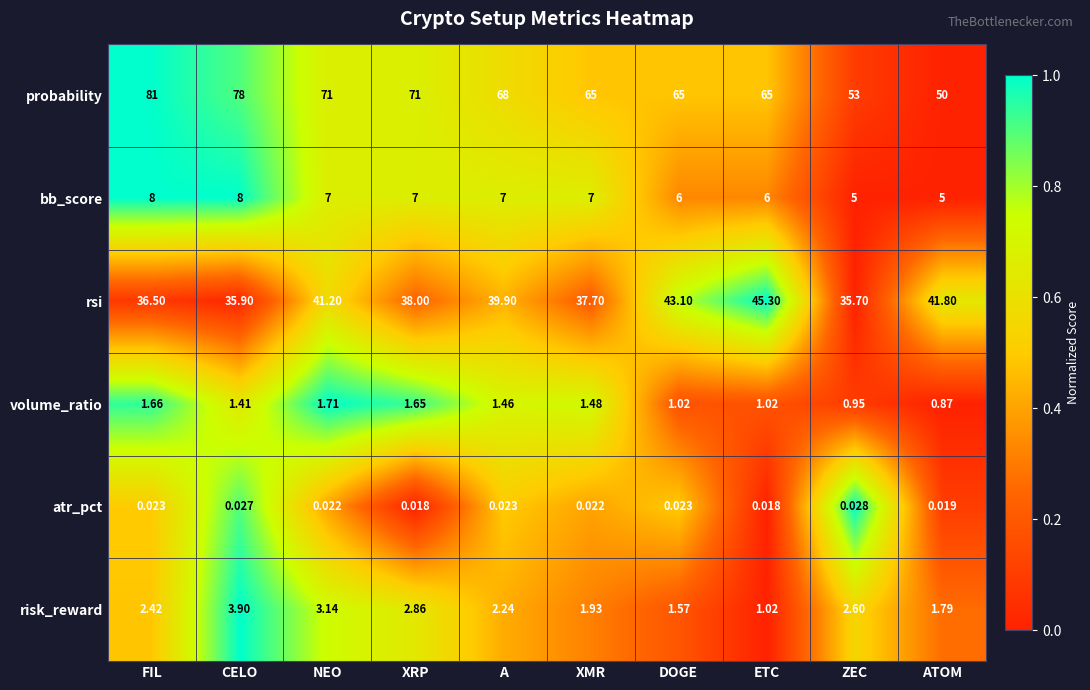

Between NEO and XMR, which series saw the biggest shift?

probability